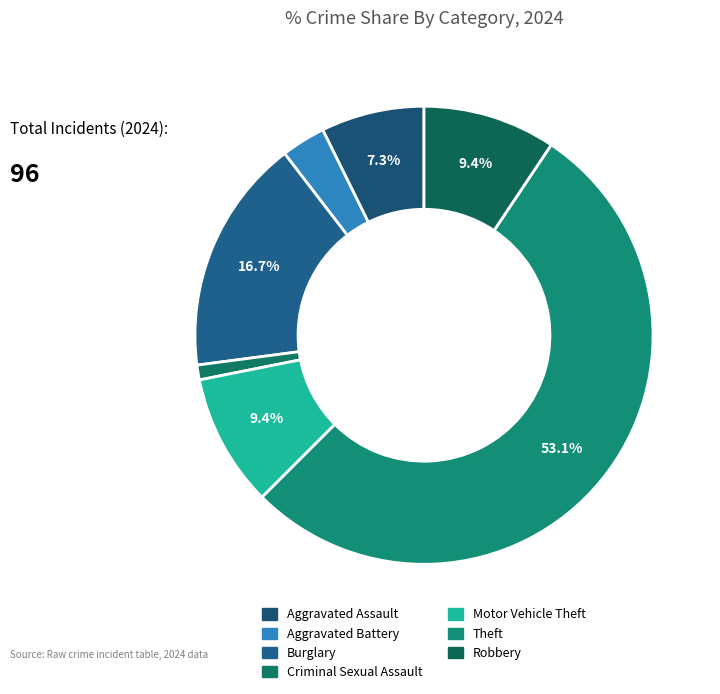

What is the change in value from Criminal Sexual Assault to Robbery?

+8